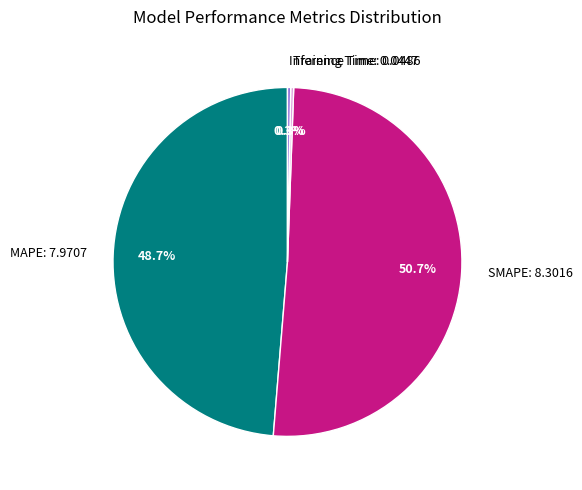

Which has a higher value, Inference Time: 0.0486 or SMAPE: 8.3016?

SMAPE: 8.3016